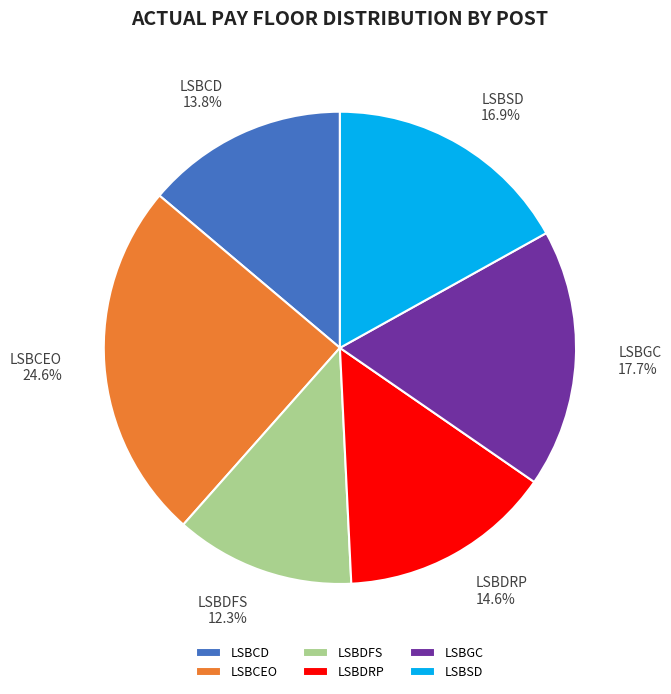

Between LSBGC and LSBSD, which is larger?

LSBGC